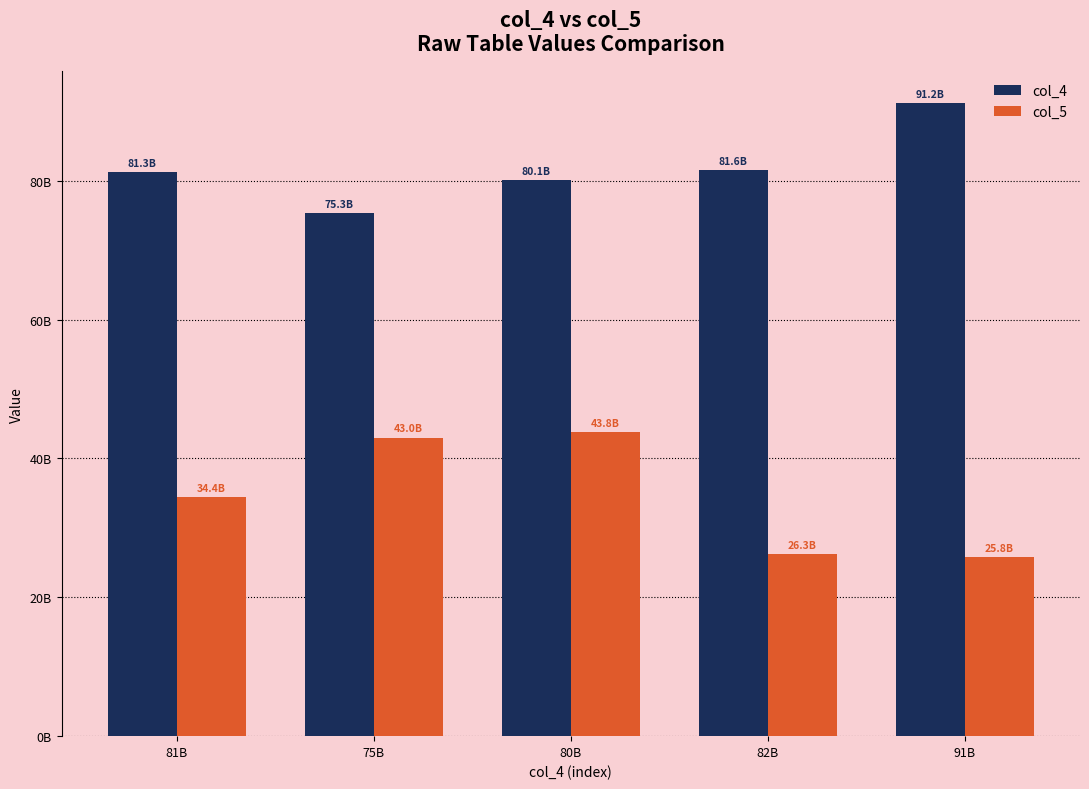

Which series has the widest spread of values?

col_5